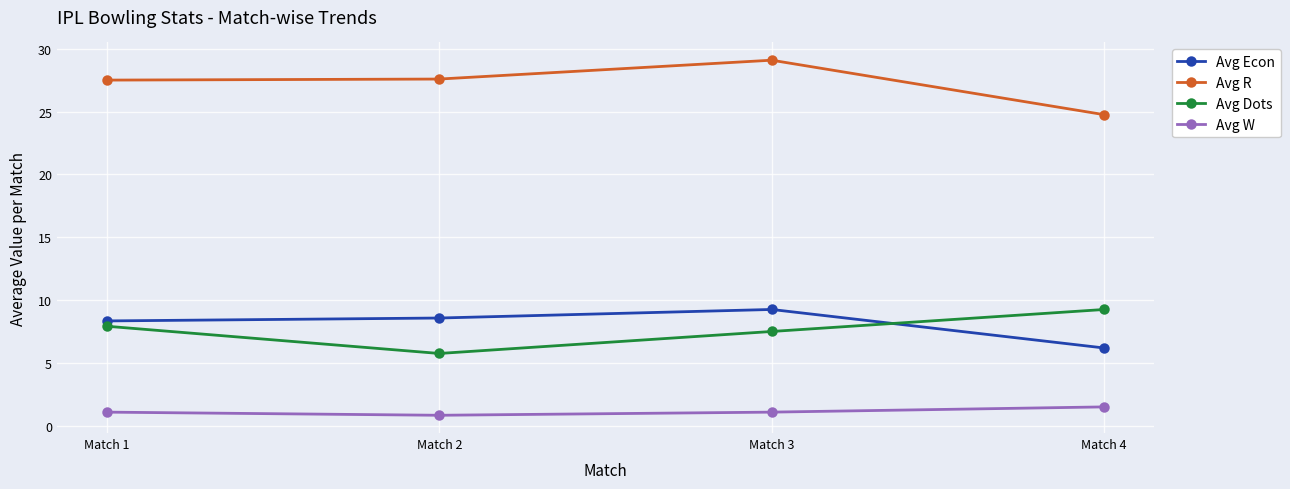

What is the total value across all series at Match 4?

41.7